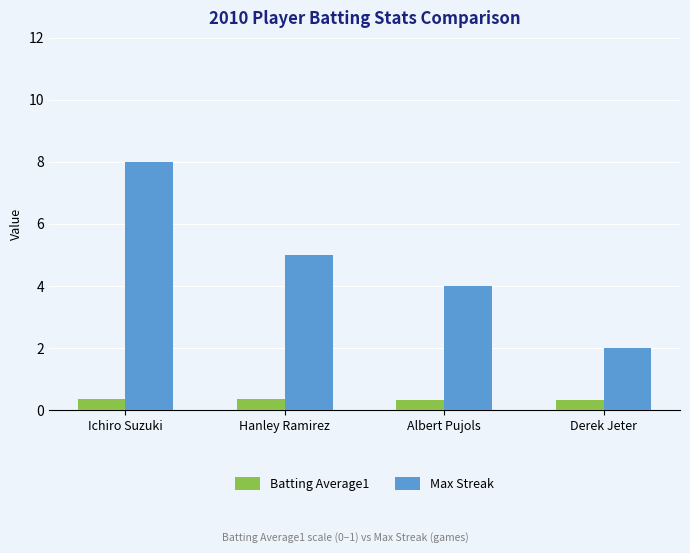

How many bars are there in total?

8